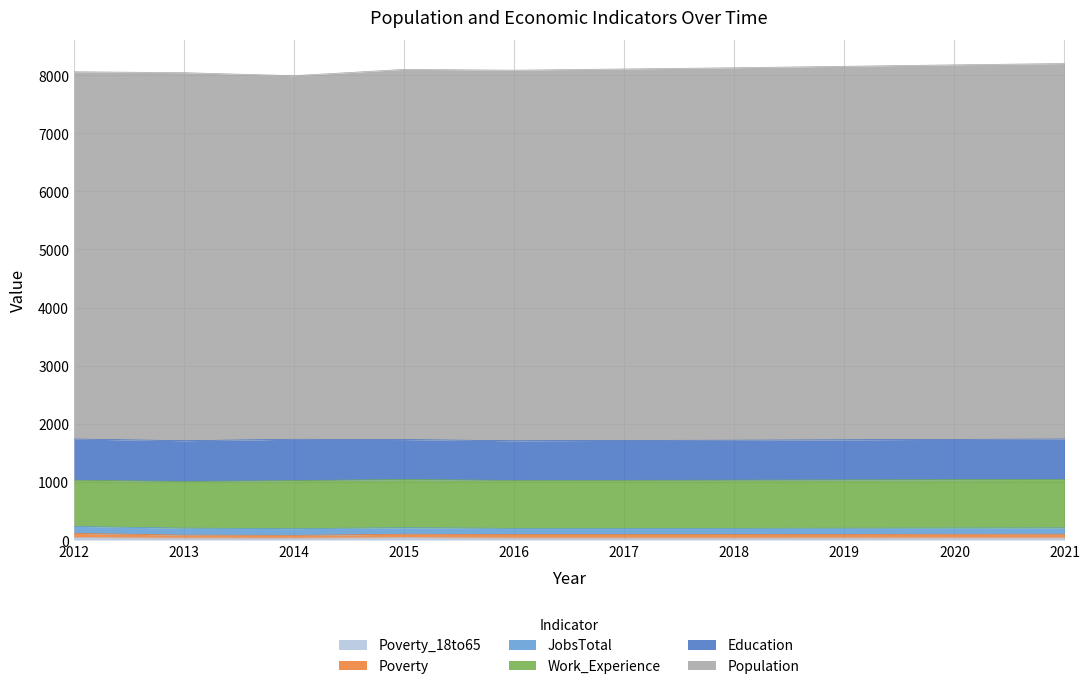

What are all the series names shown in the legend?

Poverty_18to65, Poverty, JobsTotal, Work_Experience, Education, Population